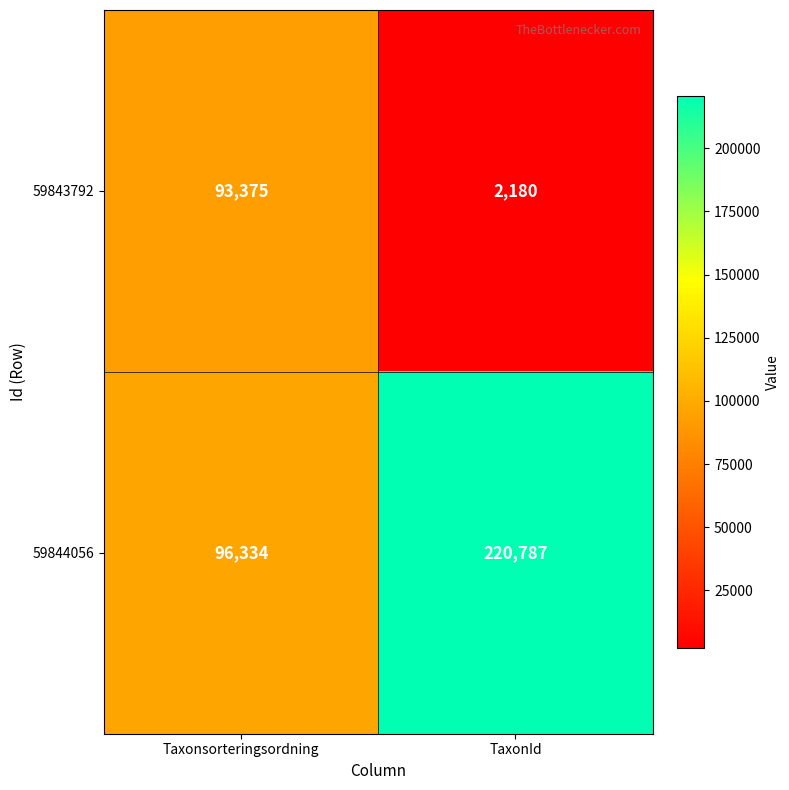

The value of 59844056 at TaxonId is 220787. True or false?

True